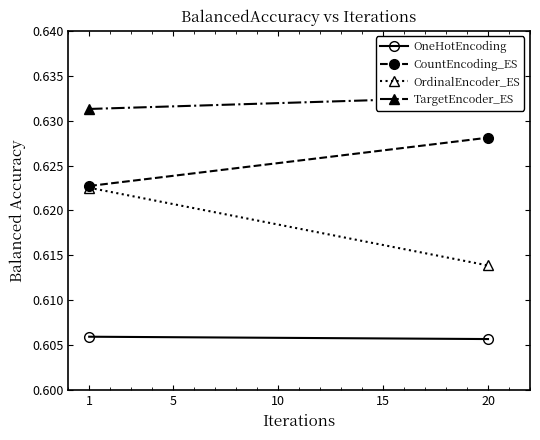

At which category is the sum across all series the highest?

1